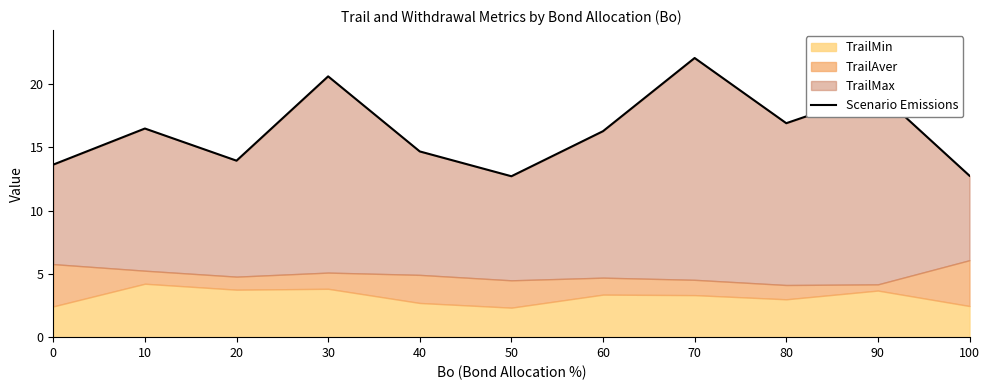

Is it true that the value at 60 is 16.3?

True